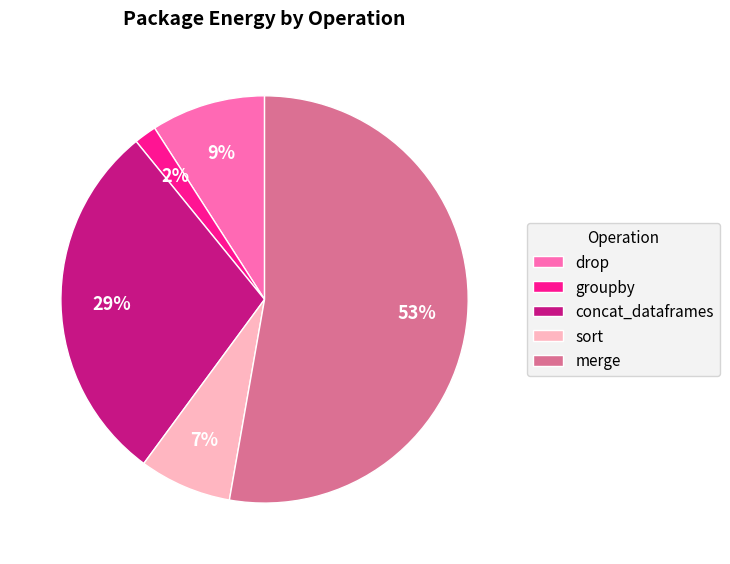

What percentage is the concat_dataframes slice, to the nearest percent?

29%